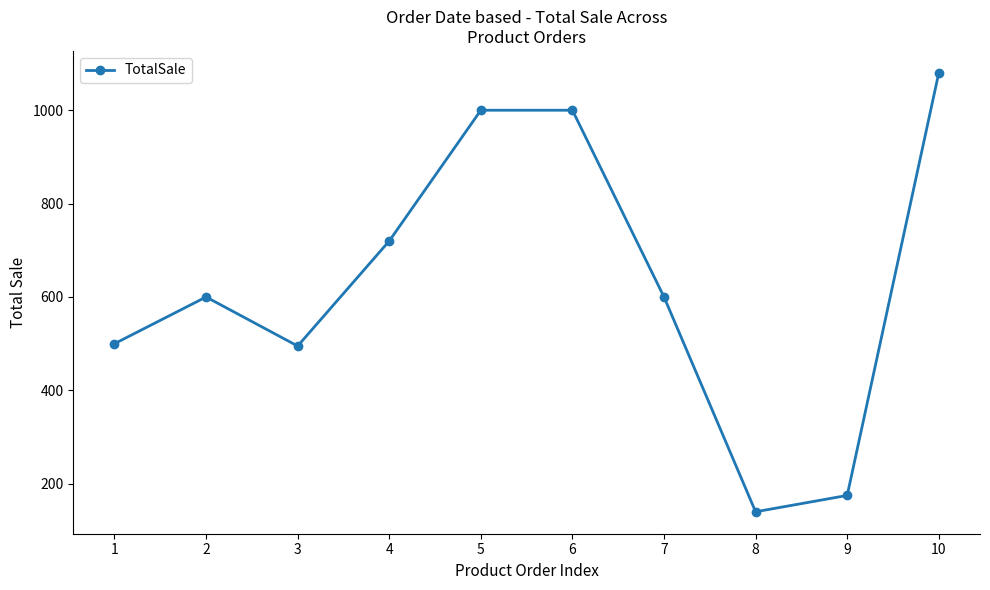

Where is the first local minimum?

3